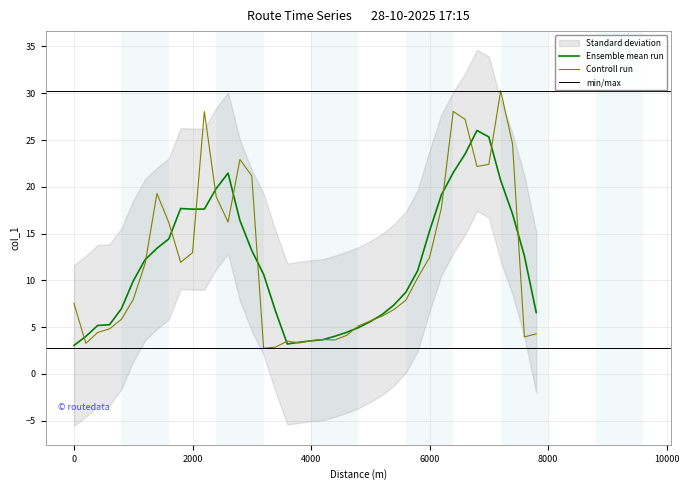

Reading left to right, list all the values displayed in this chart.

7.5	3.3	4.4	4.8	5.8	8.0	11.8	19.3	16.2	11.9	13.0	28.0	18.9	16.2	22.9	21.2	2.8	2.9	3.5	3.3	3.6	3.7	3.6	4.1	5.1	5.7	6.2	6.9	7.9	10.3	12.5	17.7	28.1	27.2	22.2	22.4	30.3	24.6	4.0	4.3